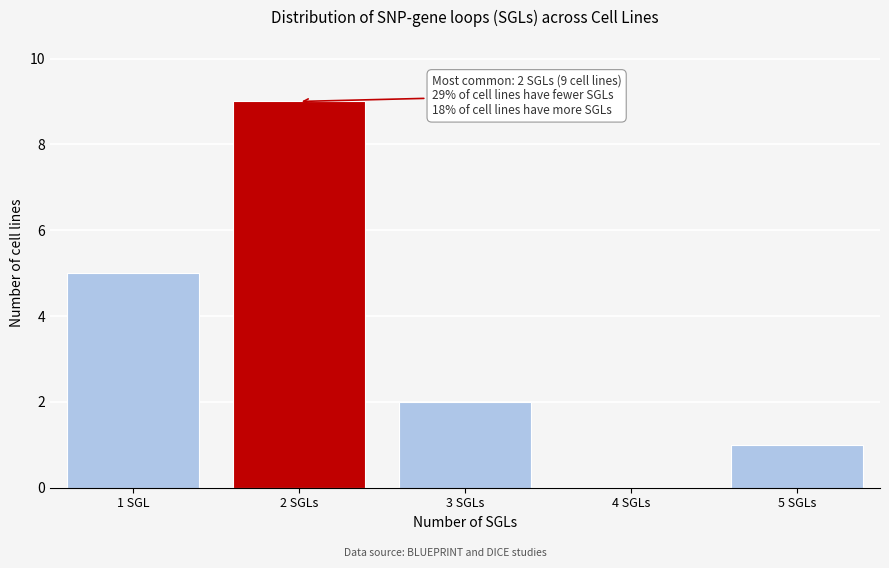

Reading right to left, what are all the values shown in this chart?

5 SGLs=1	4 SGLs=0	3 SGLs=2	2 SGLs=9	1 SGL=5